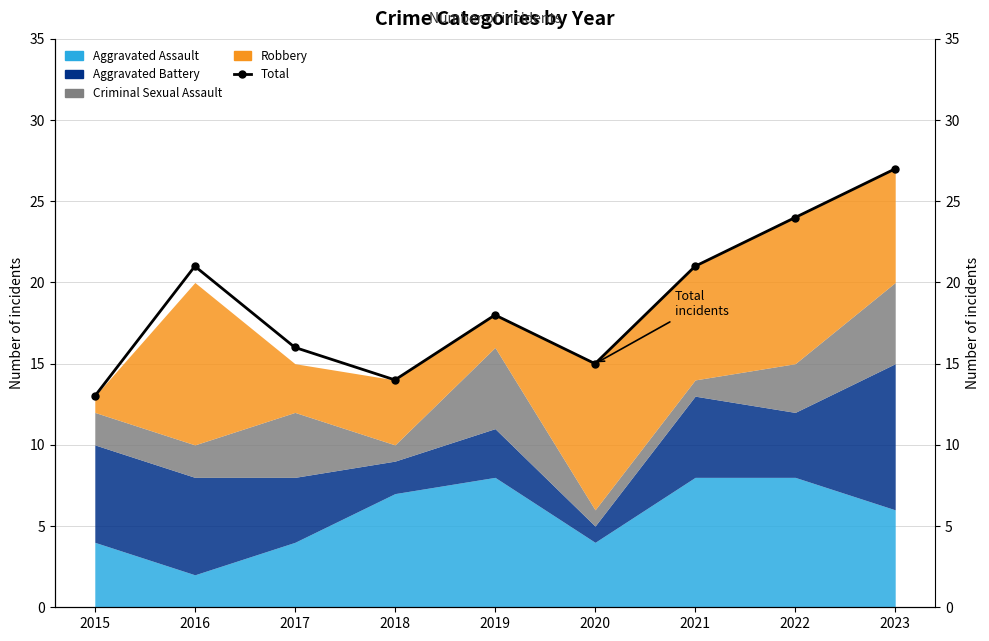

Which has a higher value, 2023 or 2021?

2023